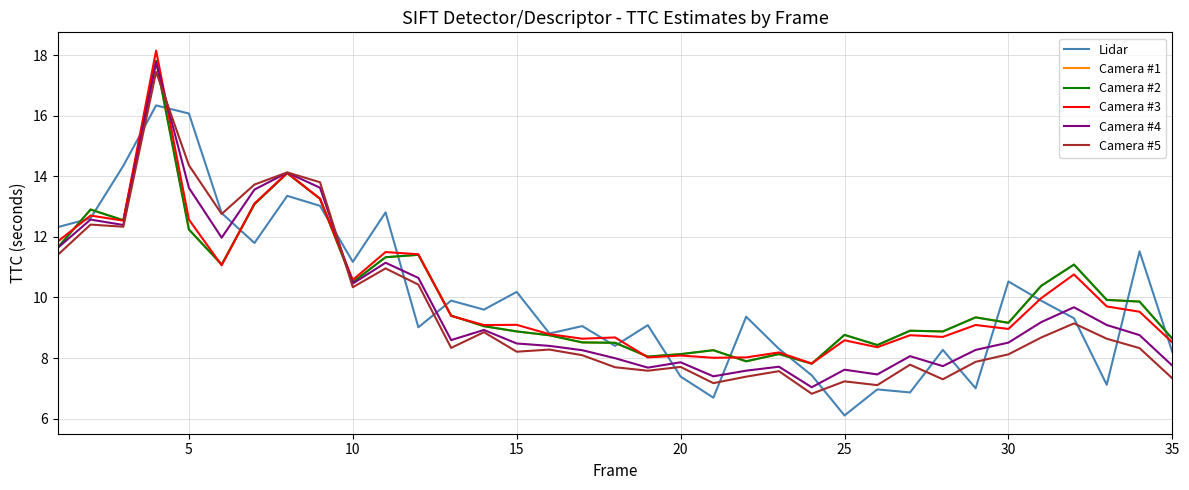

Is this an area chart (filled region under the line)?

No